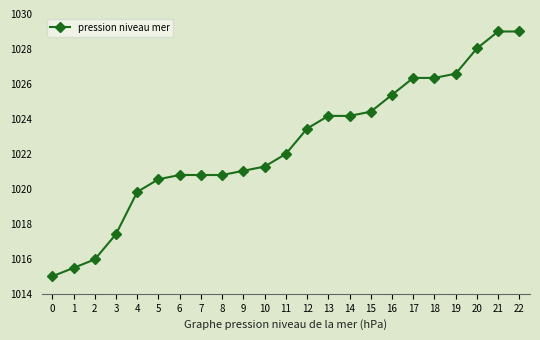

What is the value of the 23rd point from the left?

1029.0